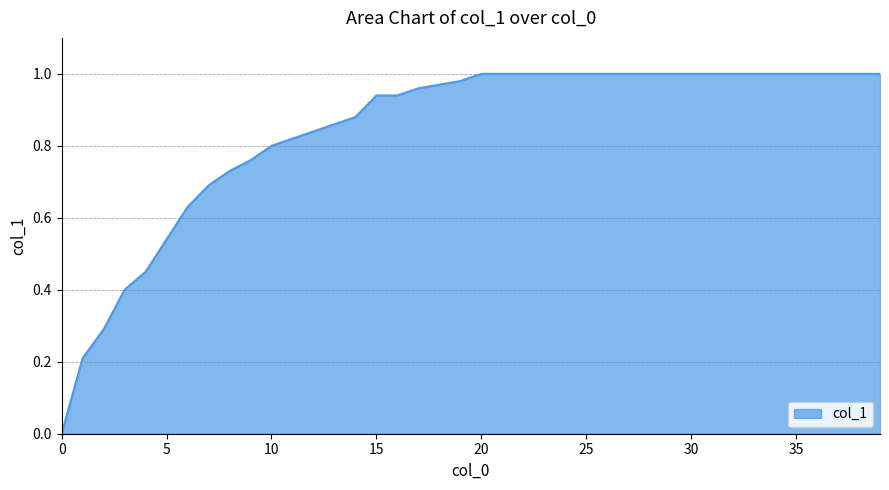

How many values are below 1?

20